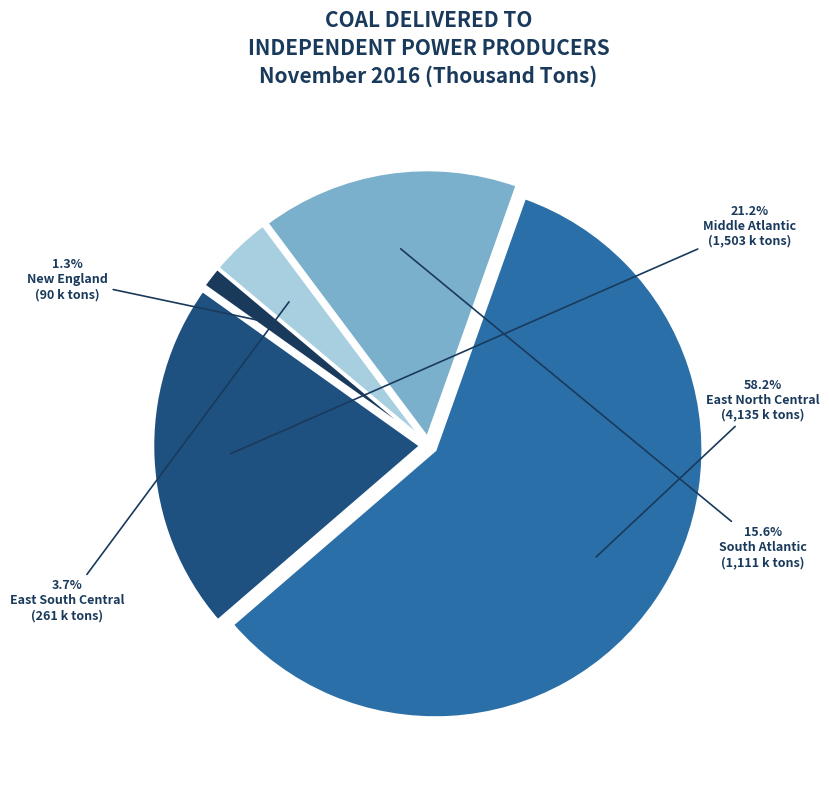

Is there a majority slice in this chart?

Yes